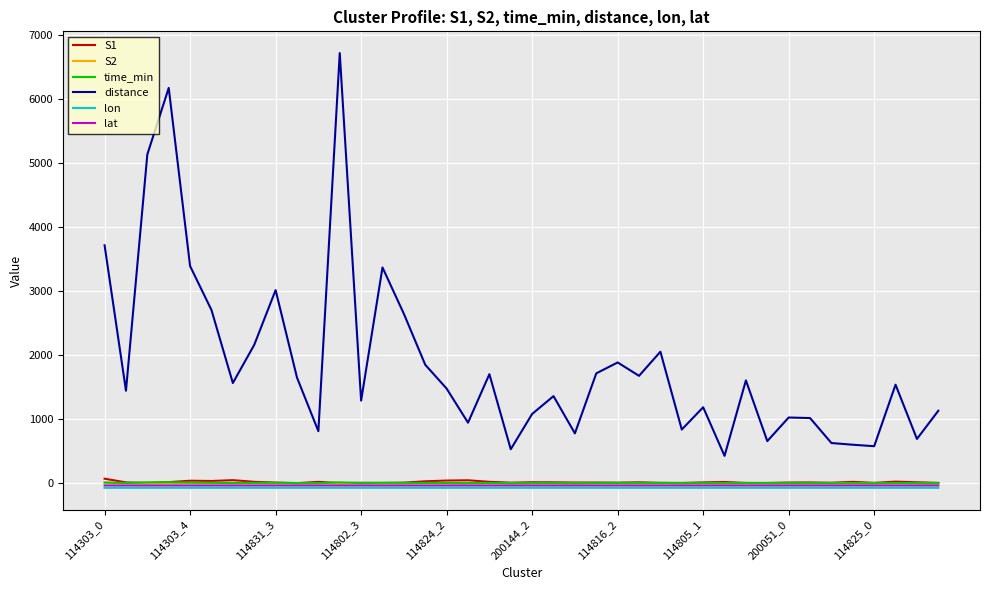

Which series has the largest total across all categories?

distance